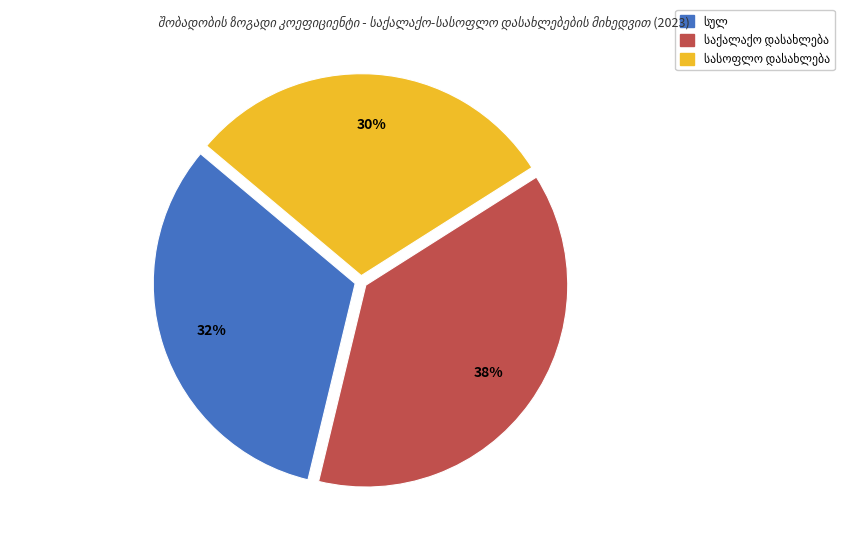

To the nearest percent, what is the average slice percentage?

33%